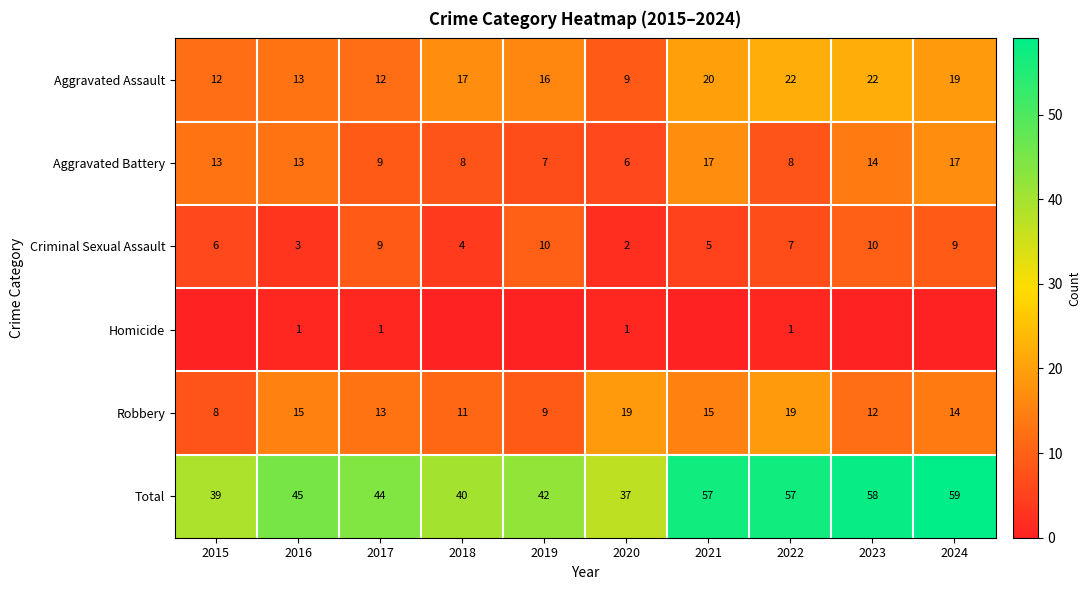

What is the average value of the Aggravated Battery series?

11